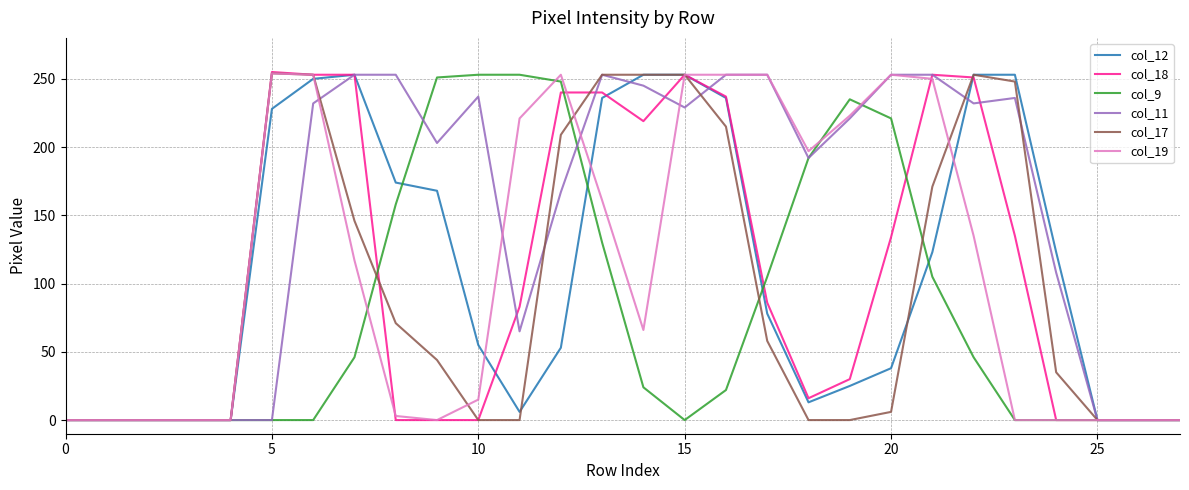

What is the greatest value displayed?

255